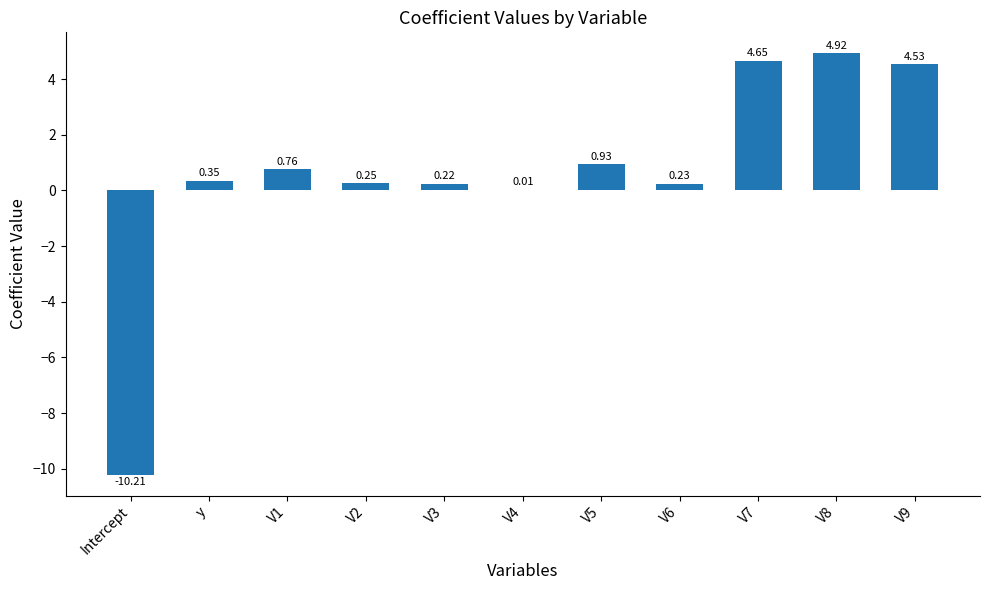

Where is the data nearest to the value -2?

V4